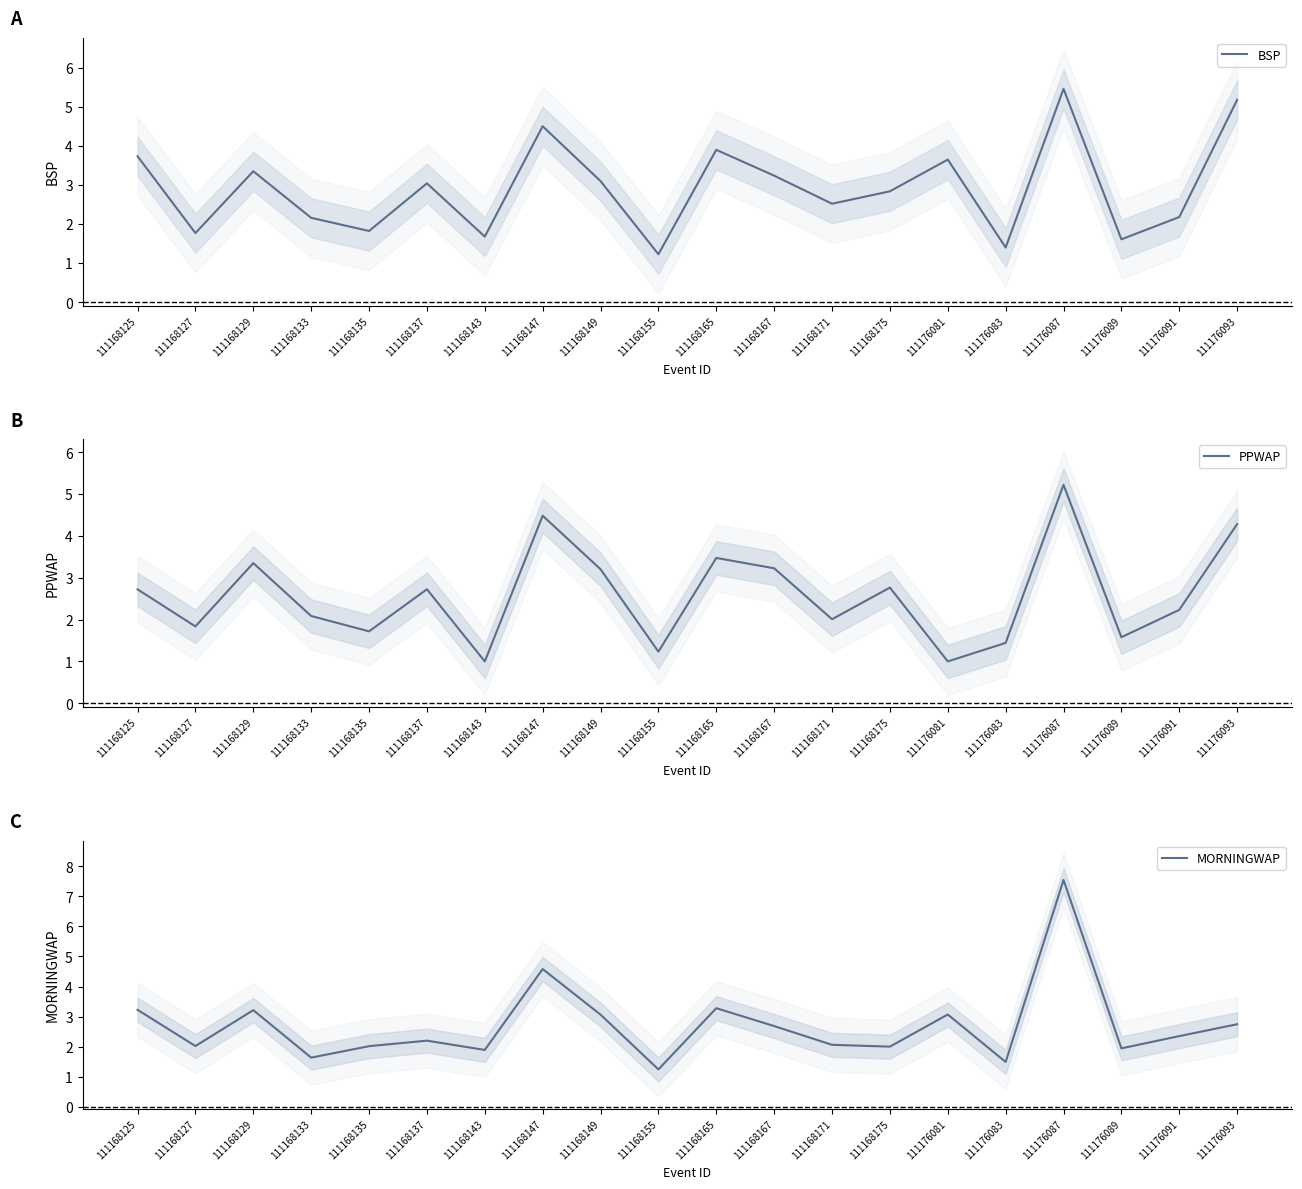

Reading left to right, what are all the values shown in this chart?

BSP: 111168125=3.7	111168127=1.8	111168129=3.4	111168133=2.2	111168135=1.8	111168137=3.0	111168143=1.7	111168147=4.5	111168149=3.1	111168155=1.2	111168165=3.9	111168167=3.2	111168171=2.5	111168175=2.8	111176081=3.6	111176083=1.4	111176087=5.5	111176089=1.6	111176091=2.2	111176093=5.2
PPWAP: 111168125=2.7	111168127=1.8	111168129=3.4	111168133=2.1	111168135=1.7	111168137=2.7	111168143=1.0	111168147=4.5	111168149=3.2	111168155=1.2	111168165=3.5	111168167=3.2	111168171=2.0	111168175=2.8	111176081=1.0	111176083=1.4	111176087=5.2	111176089=1.6	111176091=2.2	111176093=4.3
MORNINGWAP: 111168125=3.2	111168127=2.0	111168129=3.2	111168133=1.6	111168135=2.0	111168137=2.2	111168143=1.9	111168147=4.6	111168149=3.1	111168155=1.2	111168165=3.3	111168167=2.7	111168171=2.1	111168175=2.0	111176081=3.1	111176083=1.5	111176087=7.5	111176089=1.9	111176091=2.4	111176093=2.7